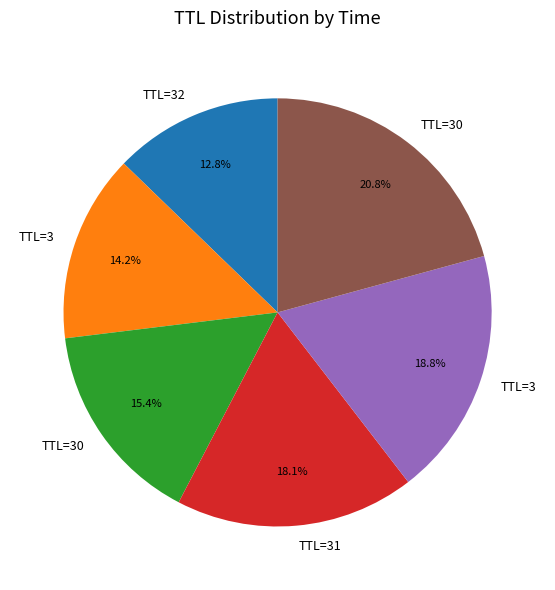

Is there a majority slice in this chart?

No